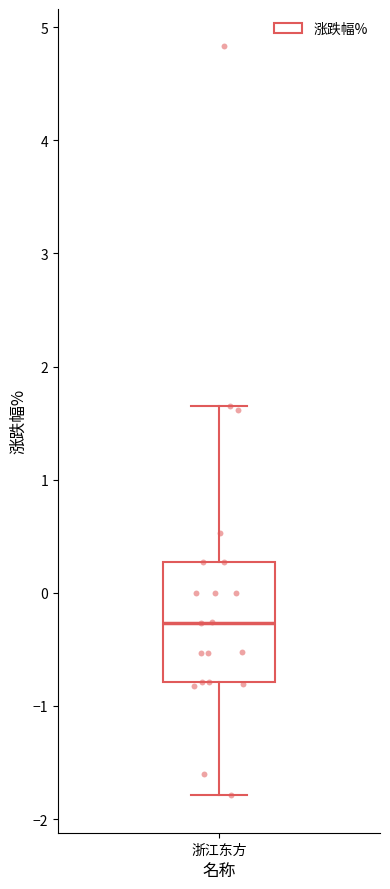

Where does the median line of the box for 浙江东方 sit on the y-axis? The values are not printed on the chart, so give them approximately, as read against the axis.

-0.3